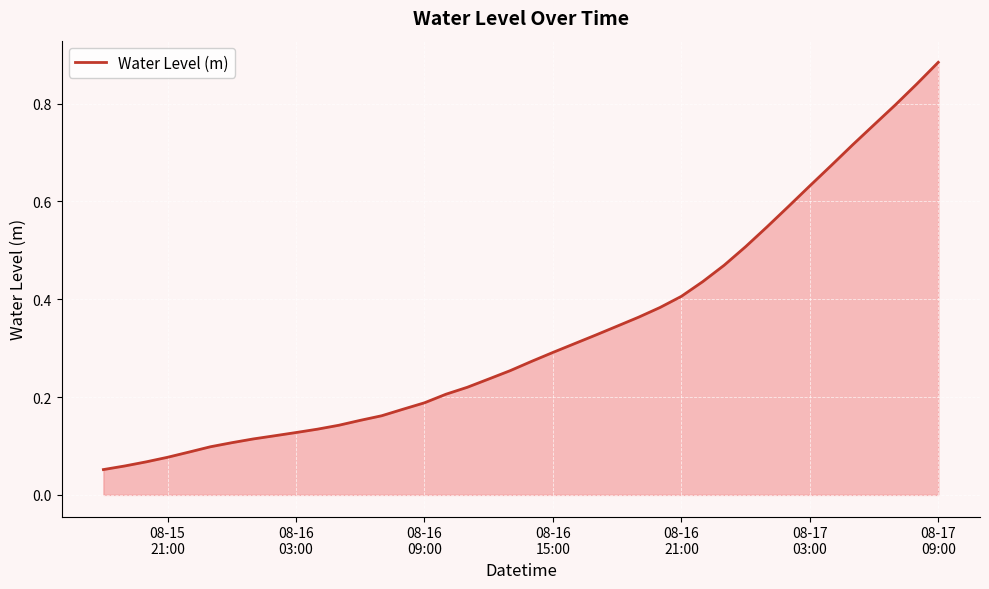

What is the value of the 11th point from the left?

0.1